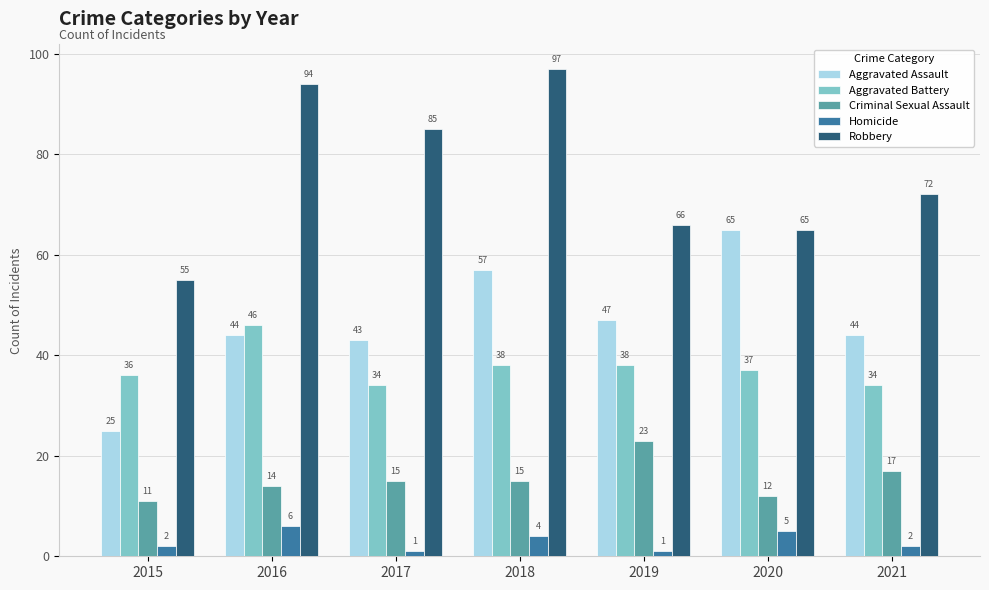

The Aggravated Battery series shows 38 at 2018. True or false?

True